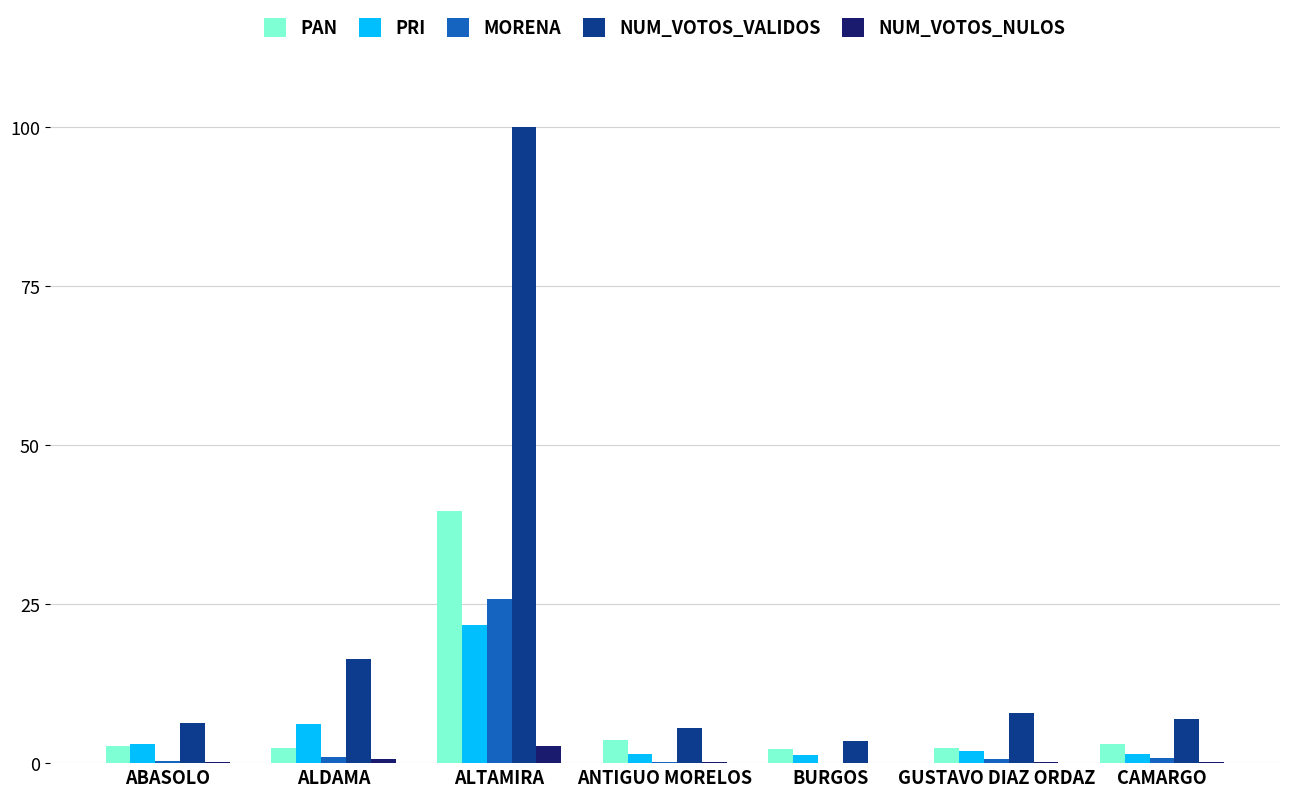

Which label corresponds to the largest value in the chart?

ALTAMIRA